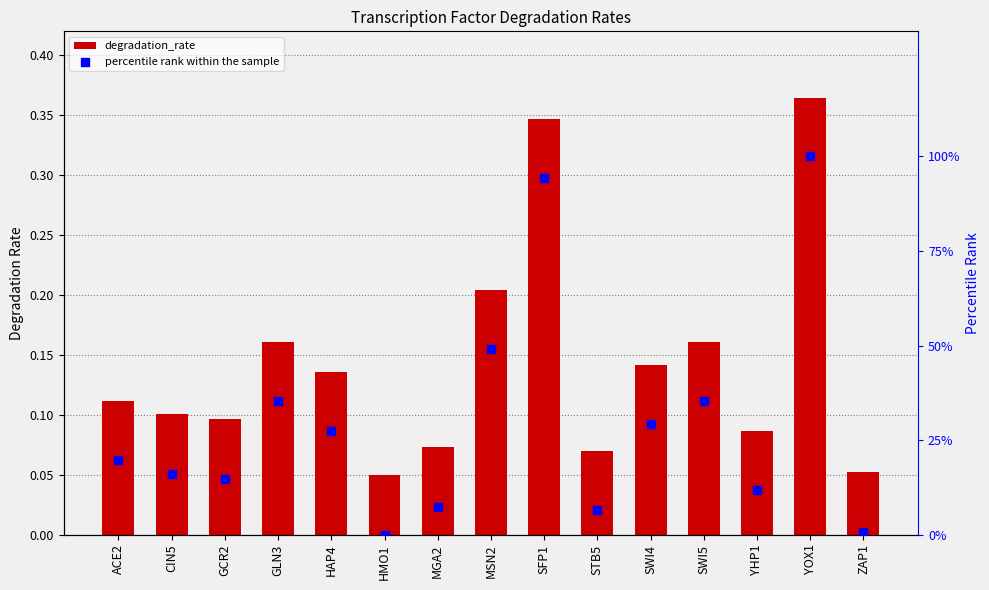

Which series has the largest total across all categories?

percentile rank within the sample